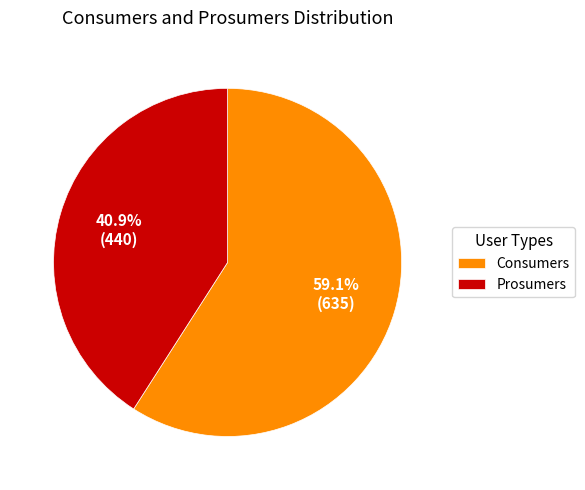

What percentage is the Prosumers slice, to the nearest percent?

41%